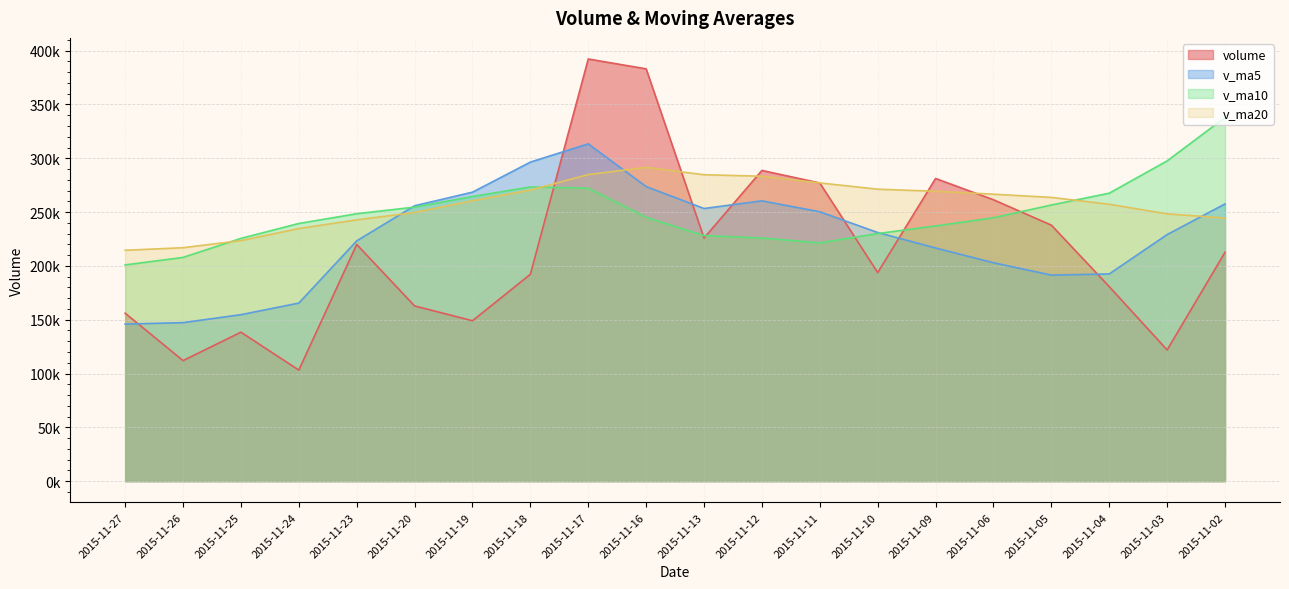

Is it true that volume equals 103938.2 at 2015-11-05?

False